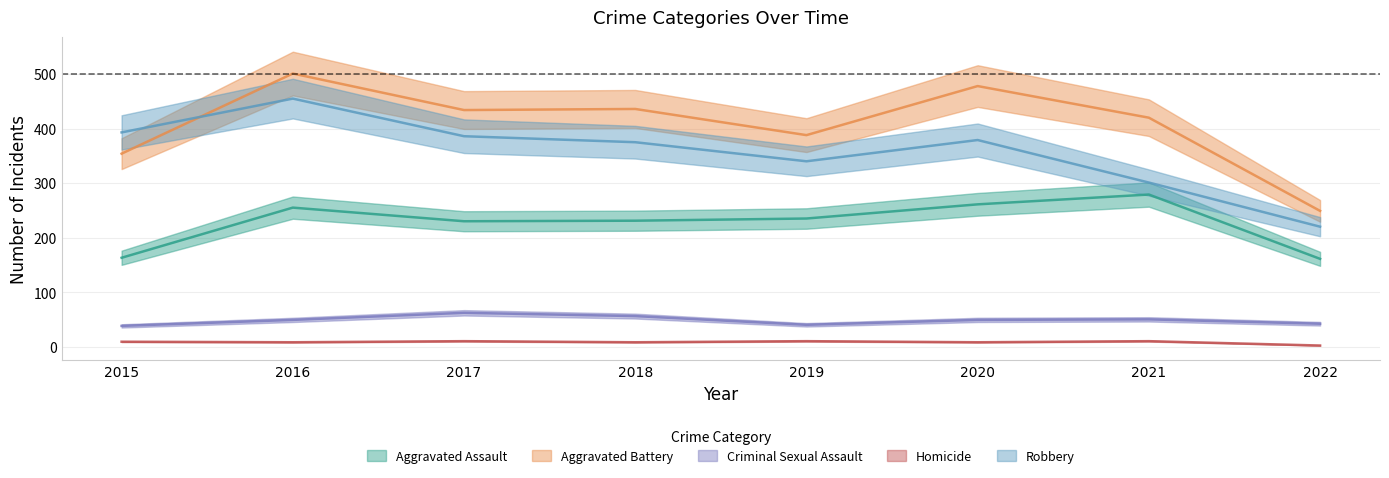

At which category does Robbery reach its first local peak?

2016